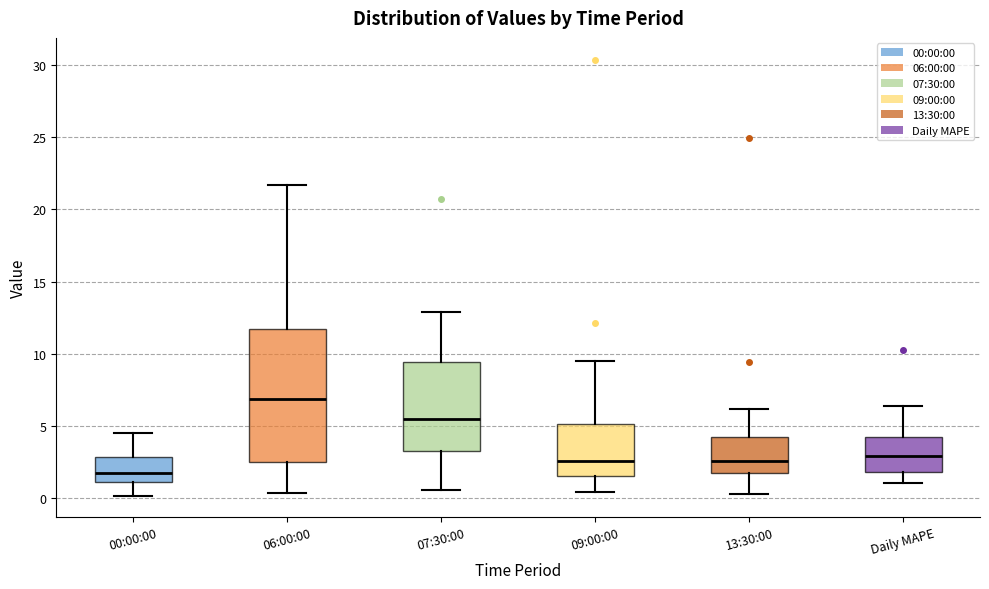

Reading left to right, transcribe this box plot: for each box, give where its median line is, the range the box spans, and where its two whiskers end, as read against the y-axis. The values are not printed on the chart, so give them approximately, as read against the axis.

00:00:00: median 2.0, box 1.0 to 3.0, whiskers 0.0 to 4.5
06:00:00: median 7.0, box 2.5 to 11.5, whiskers 0.5 to 21.5
07:30:00: median 5.5, box 3.0 to 9.5, whiskers 0.5 to 13.0
09:00:00: median 2.5, box 1.5 to 5.0, whiskers 0.5 to 9.5
13:30:00: median 2.5, box 1.5 to 4.0, whiskers 0.5 to 6.0
Daily MAPE: median 3.0, box 2.0 to 4.5, whiskers 1.0 to 6.5